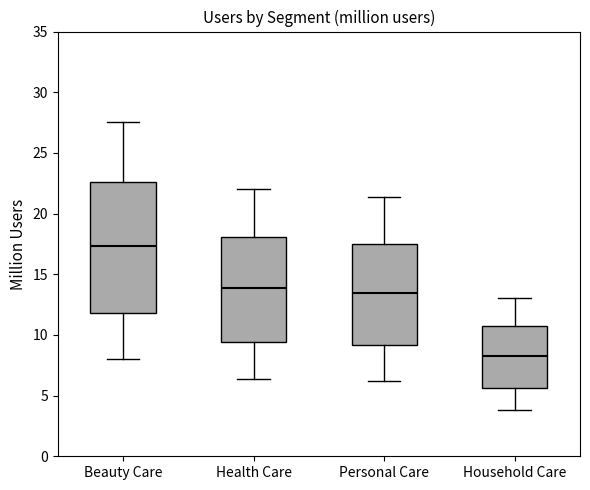

Where is the lower edge of the box for Health Care on the y-axis? The values are not printed on the chart, so give them approximately, as read against the axis.

9.5